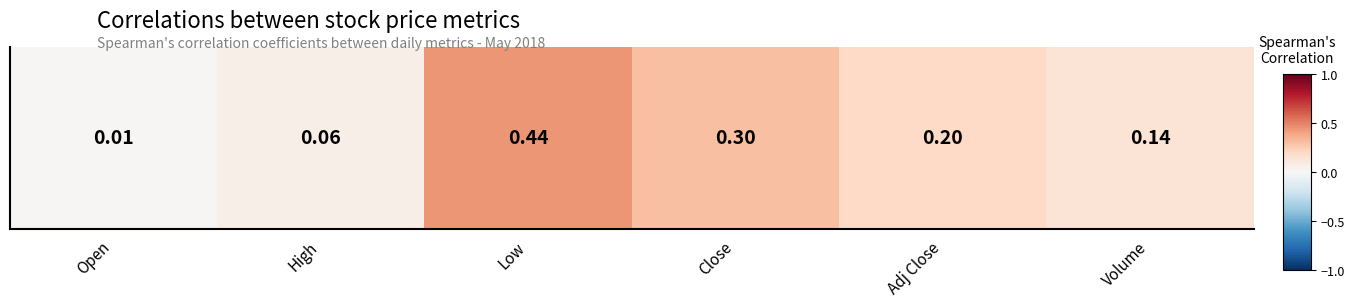

Which label corresponds to the smallest value in the chart?

Open